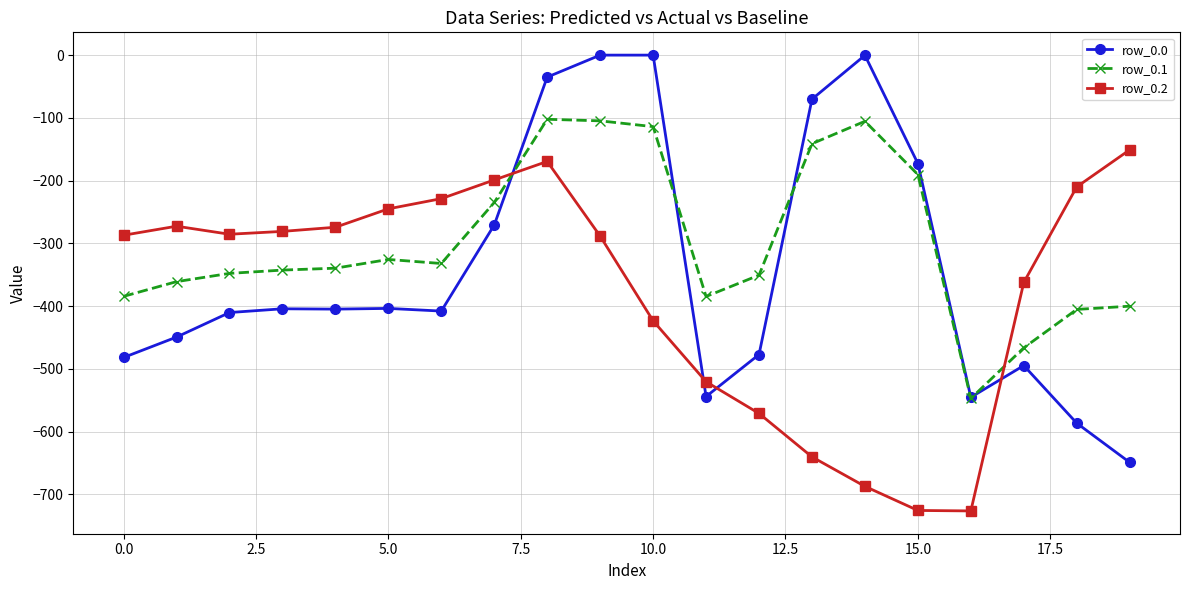

Rank the series by their maximum value, from lowest to highest.

row_0.2, row_0.1, row_0.0